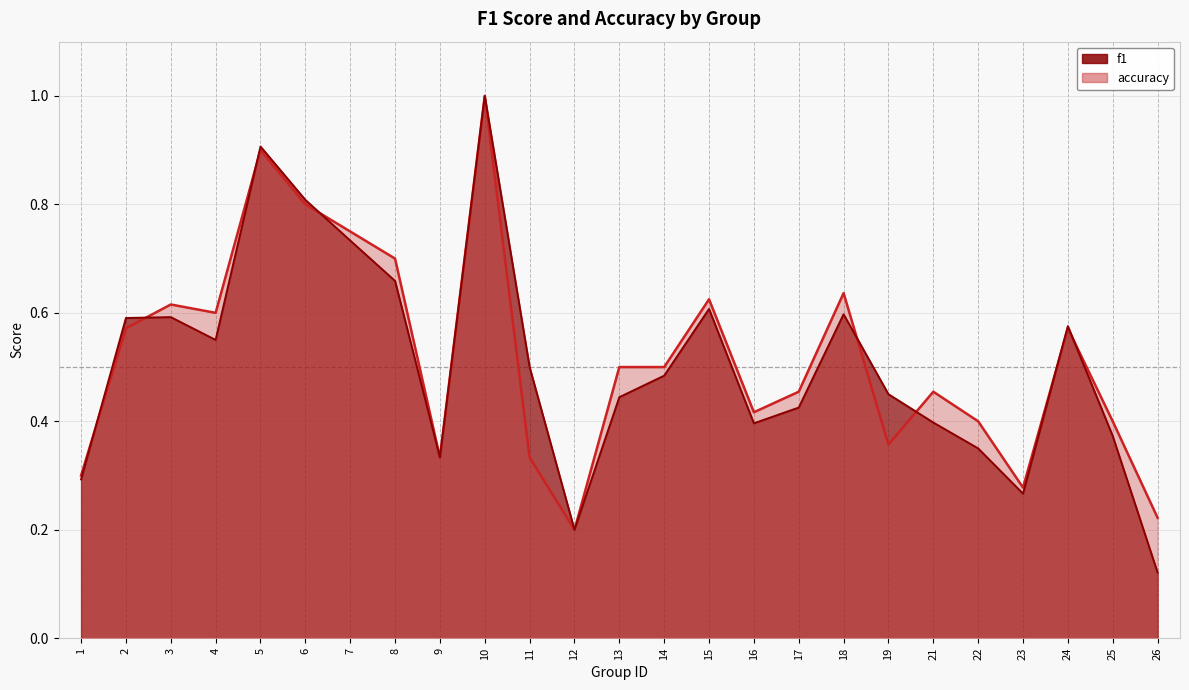

True or false: accuracy and f1 intersect in this chart.

True